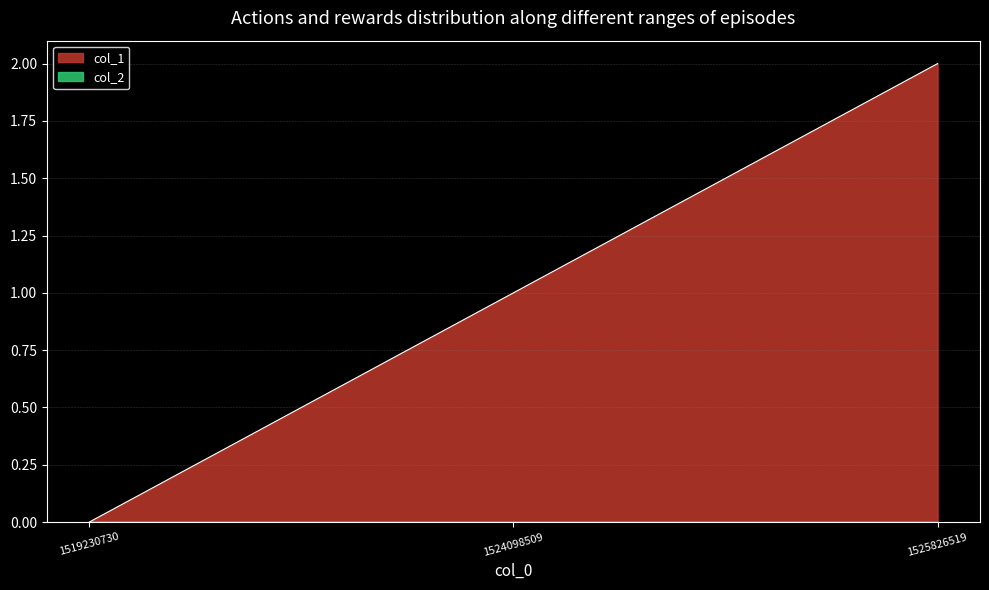

How many values are between 0 and 2?

3